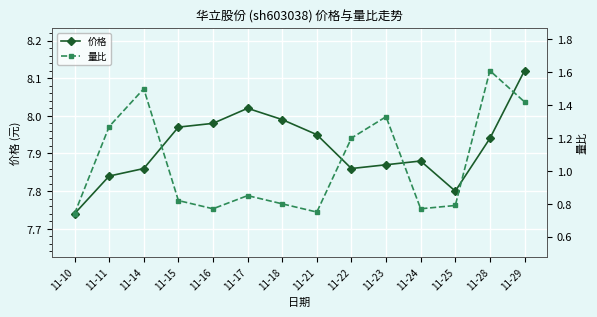

Read the 价格 value at 11-28.

7.9